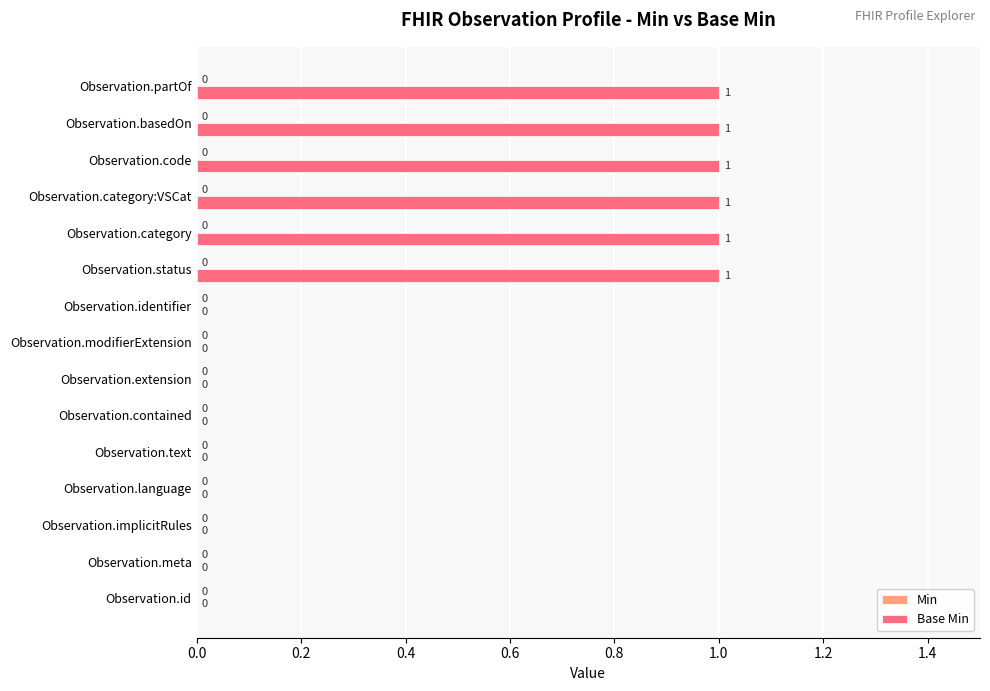

True or false: the data shows 1 at Observation.basedOn.

True